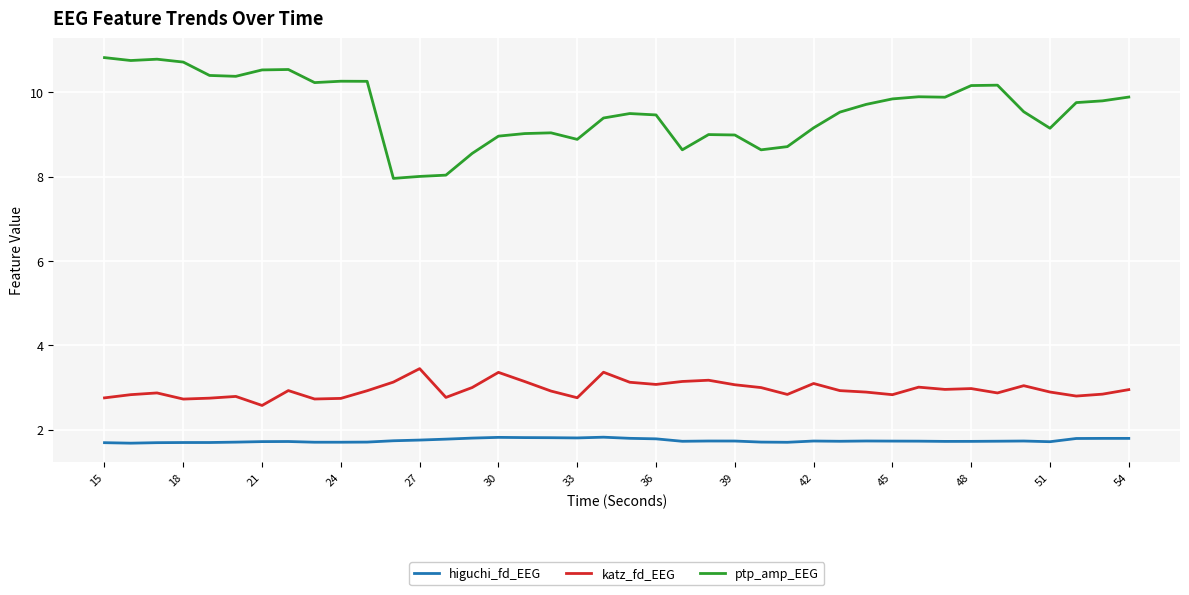

Which series has the widest spread of values?

ptp_amp_EEG